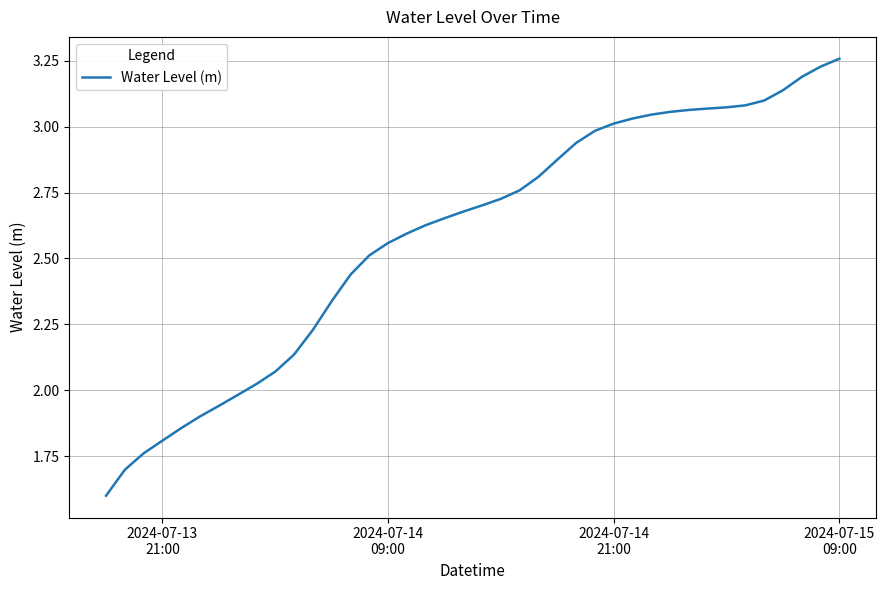

What is the difference between the maximum and minimum values?

1.7